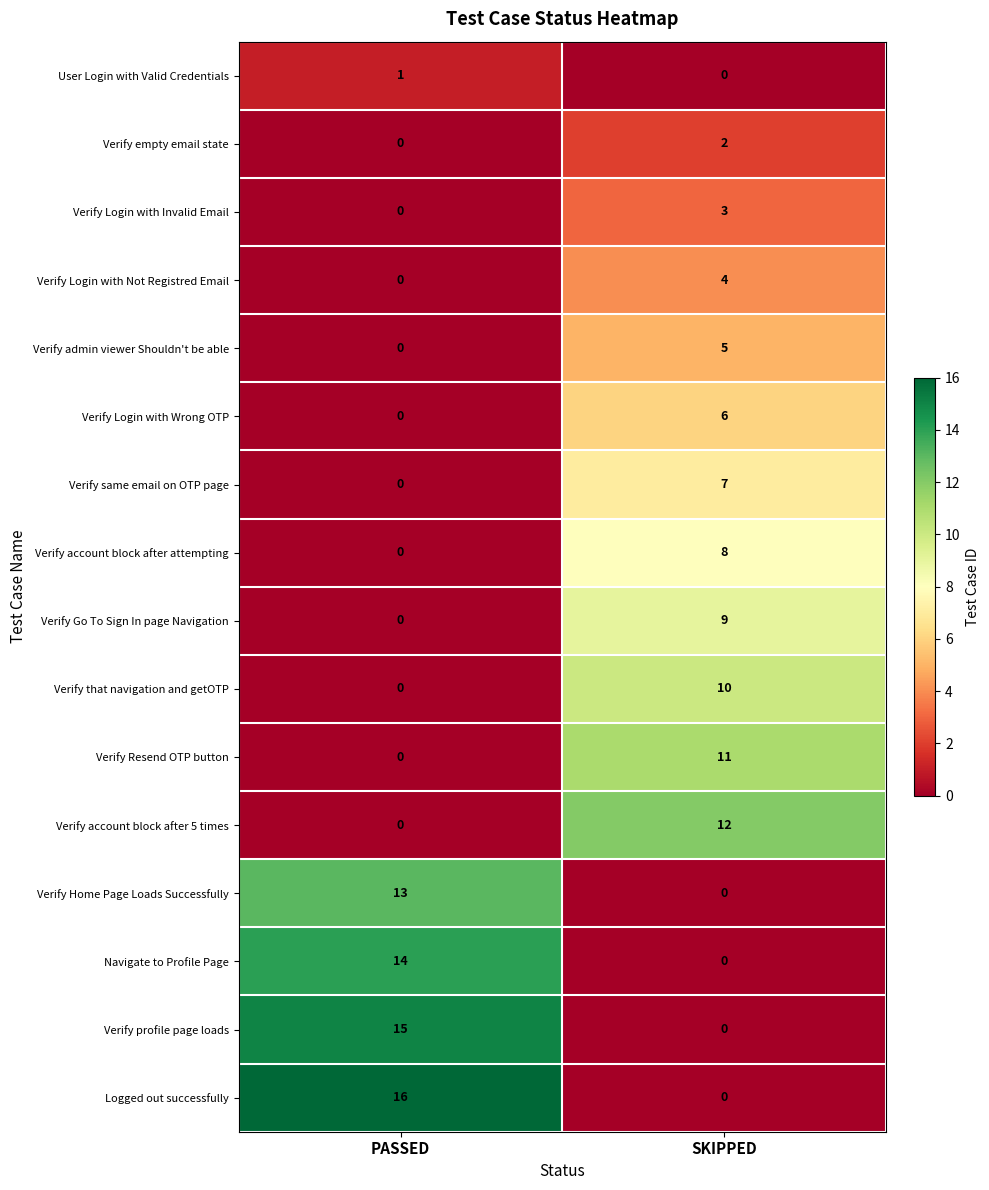

Which series has the widest spread of values?

Logged out successfully